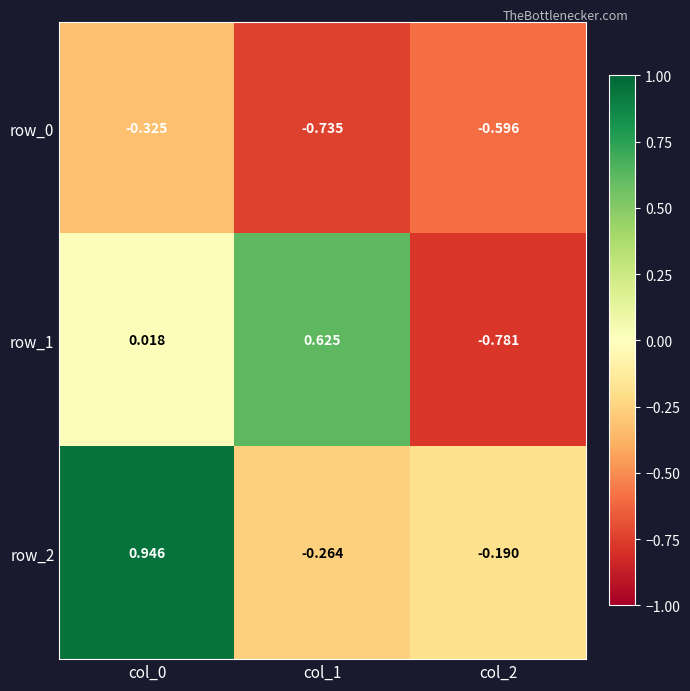

What is the difference between the maximum and minimum values in the row_1 series?

1.4